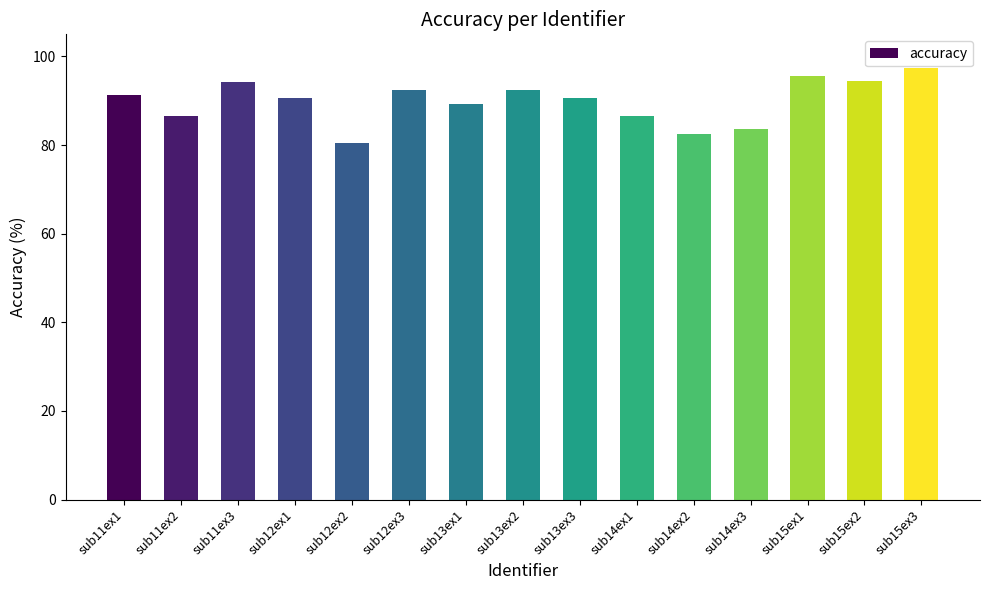

Is it true that the value at sub14ex3 is 22.5?

False